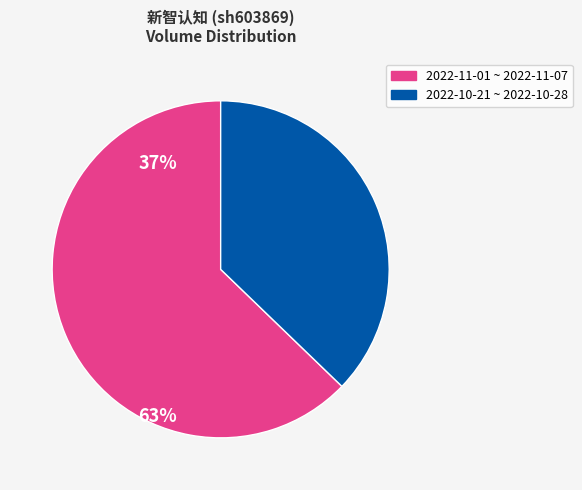

Which has a higher value, 2022-10-21 ~ 2022-10-28 or 2022-11-01 ~ 2022-11-07?

2022-11-01 ~ 2022-11-07